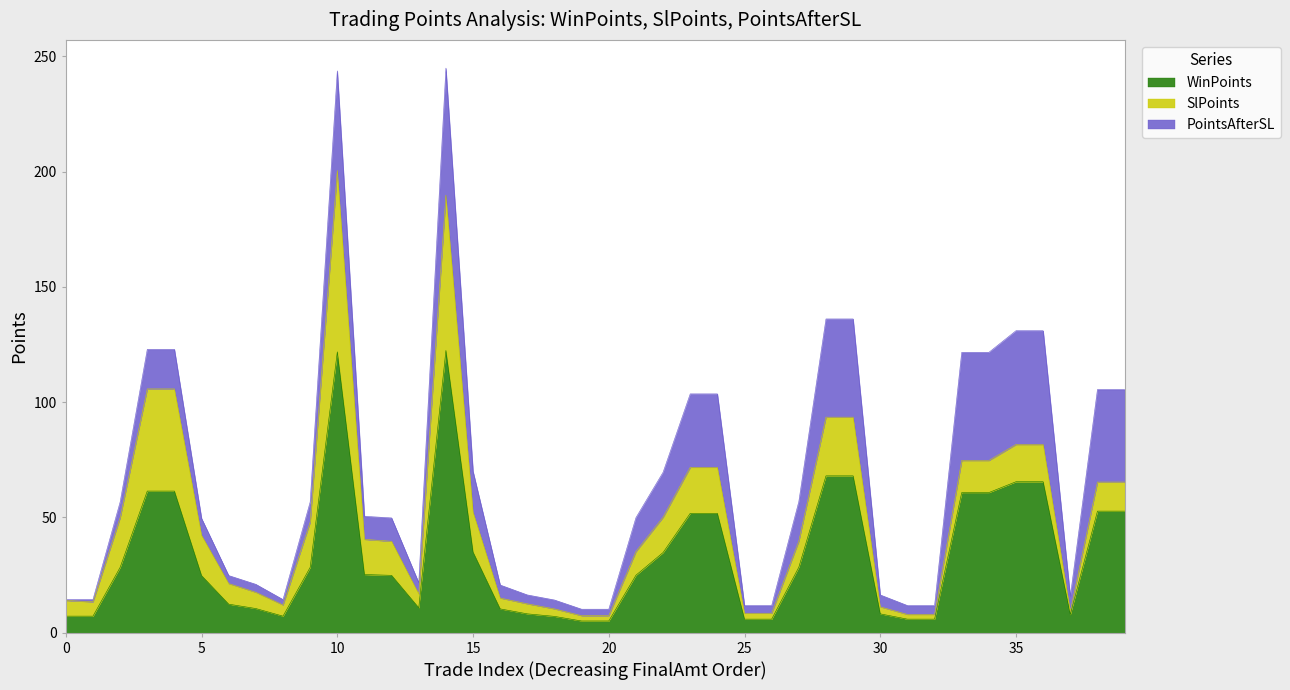

Between 10 and 35, which series saw the biggest shift?

SlPoints